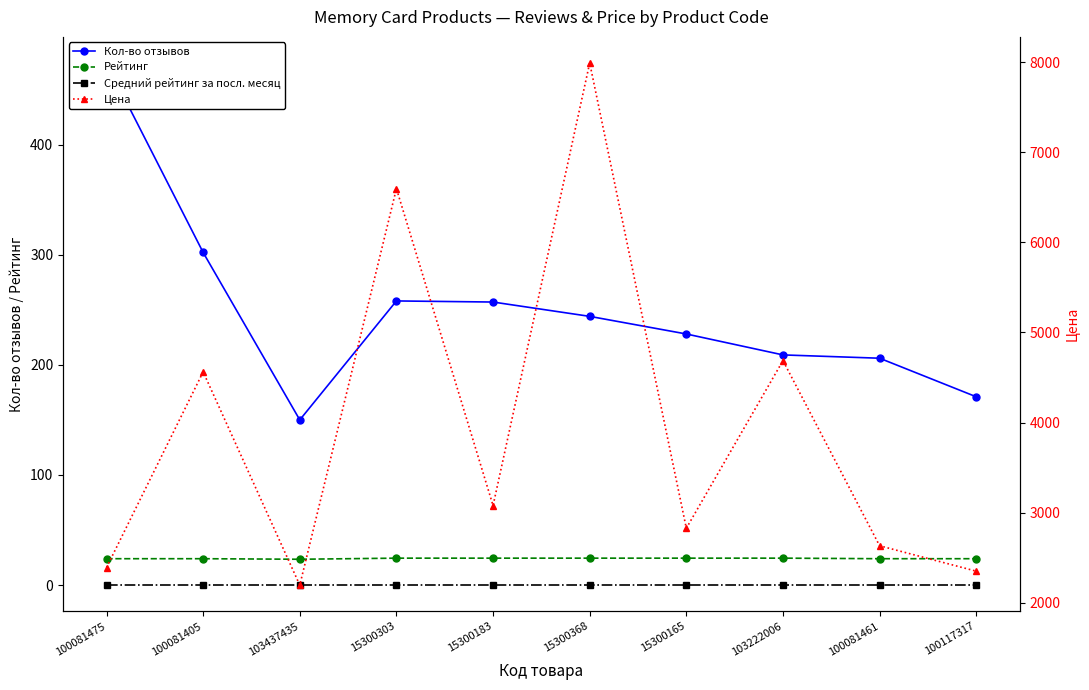

Which series has the largest total across all categories?

Цена